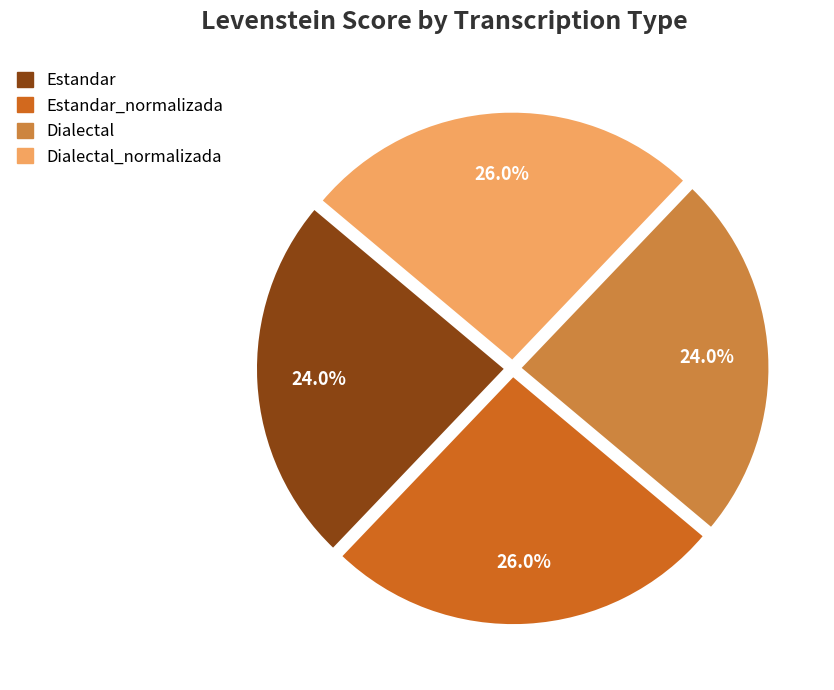

Does any single category account for the majority?

No